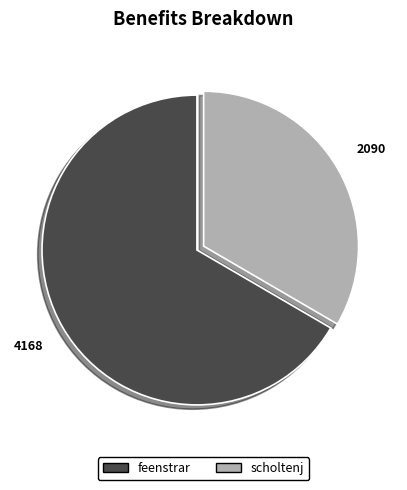

Approximately how many times larger is the value at feenstrar compared to scholtenj?

2.0